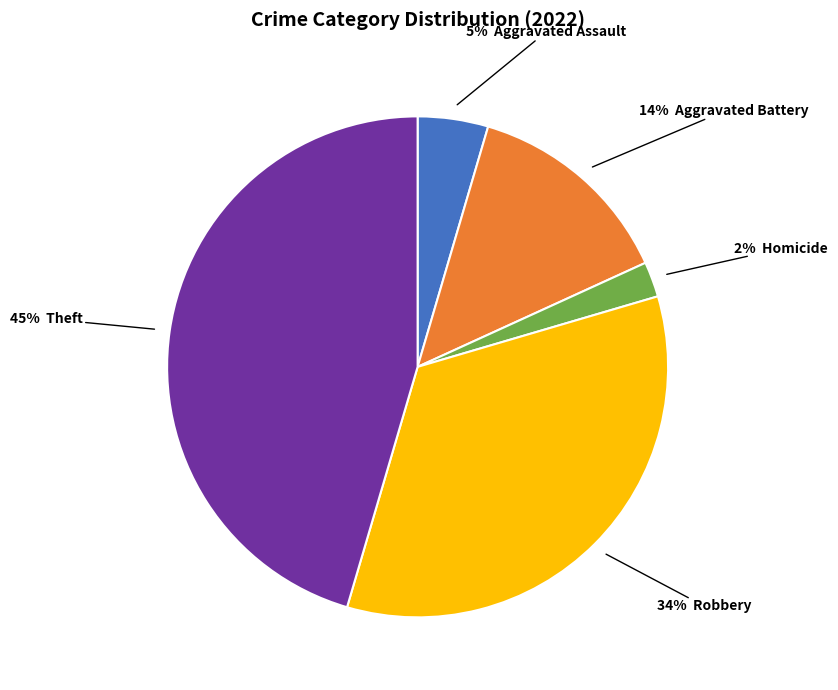

Is there a majority slice in this chart?

No